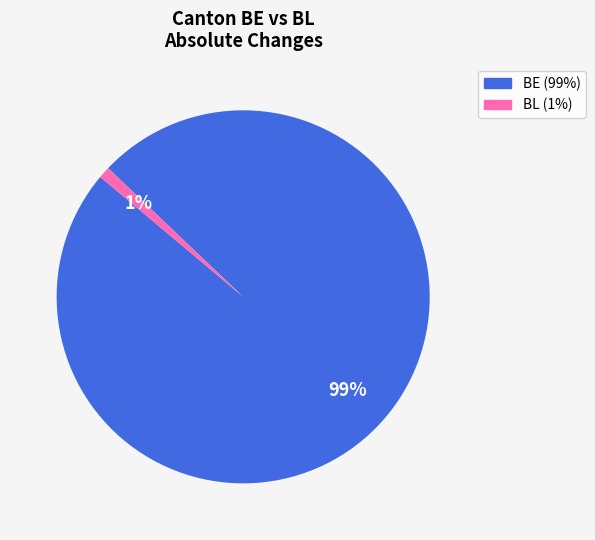

Is there a majority slice in this chart?

Yes